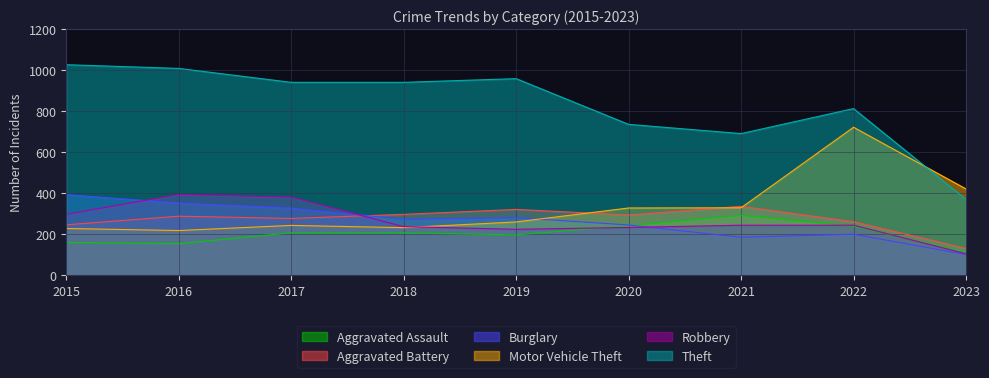

Reading right to left, what are all the values shown in this chart?

Aggravated Assault: 111	239	292	242	197	206	207	154	160
Aggravated Battery: 131	261	336	294	321	297	277	288	246
Burglary: 101	200	185	245	281	273	327	352	393
Motor Vehicle Theft: 421	722	329	328	260	232	243	218	228
Robbery: 105	244	244	233	224	237	381	394	297
Theft: 370	813	691	736	959	941	941	1009	1027